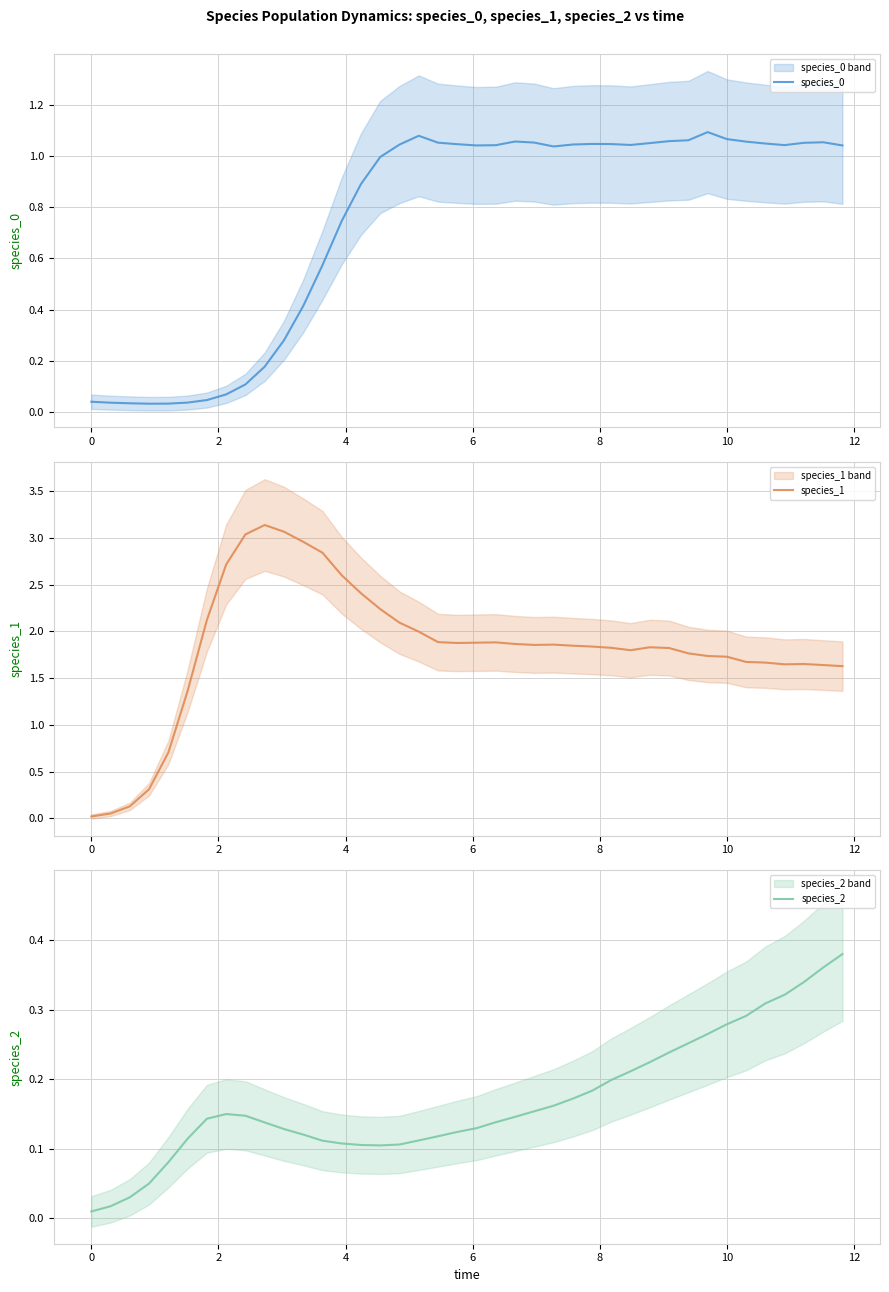

What is the highest value of the species_1 series?

3.1